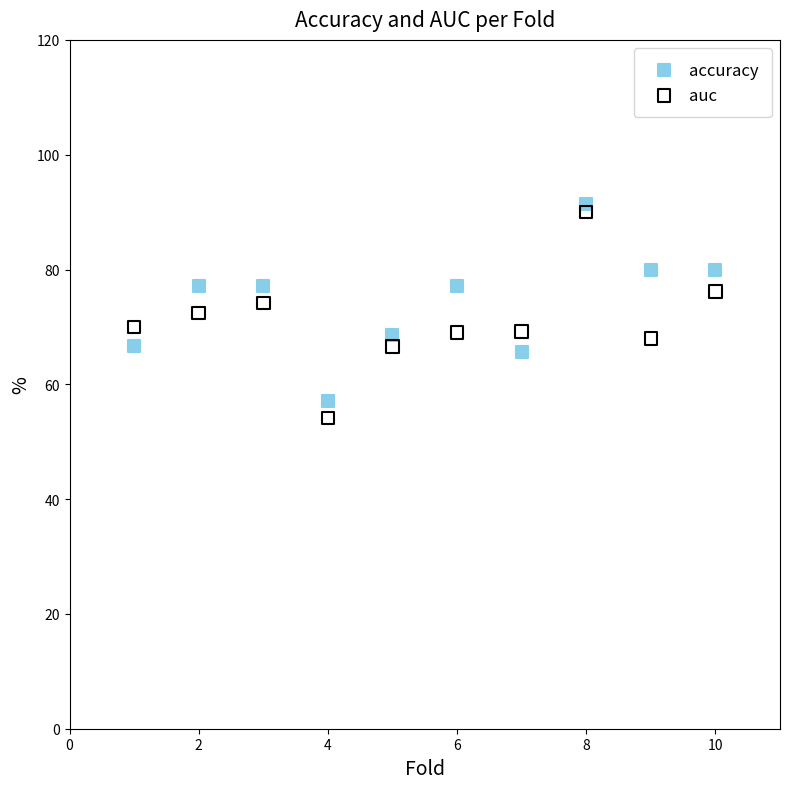

Which series contains the lowest Y value?

auc